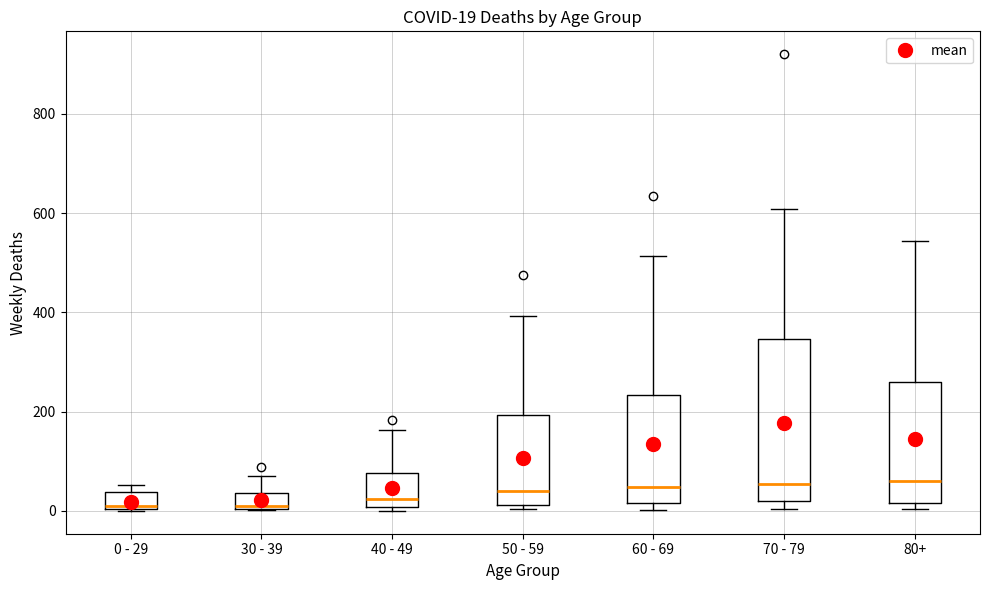

Comparing the boxes themselves (not the whiskers), which one is the tallest?

70 - 79